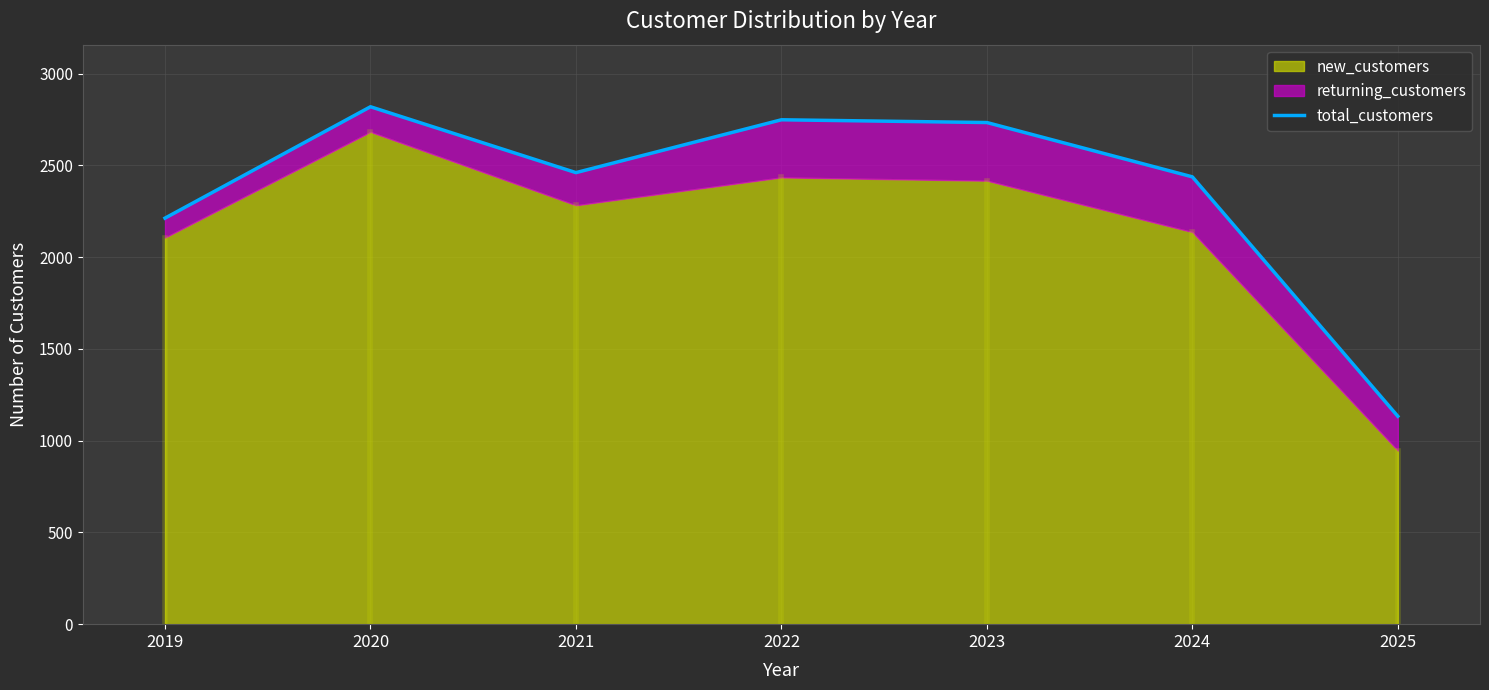

True or false: the data has more than 0 interior local peaks.

True